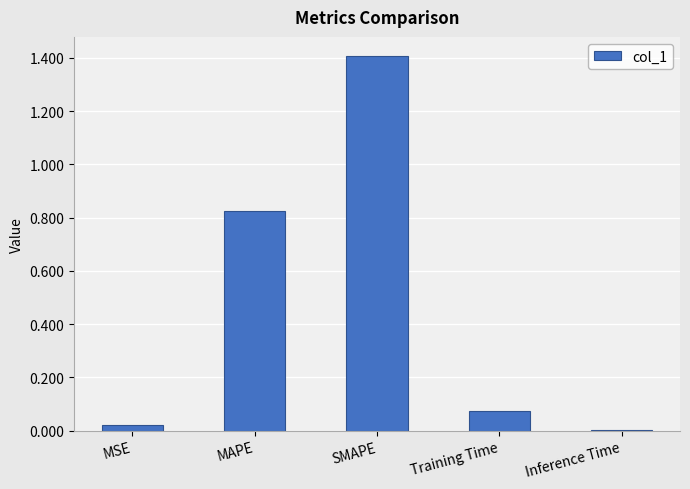

Is it true that the value at Training Time is 0.0?

False